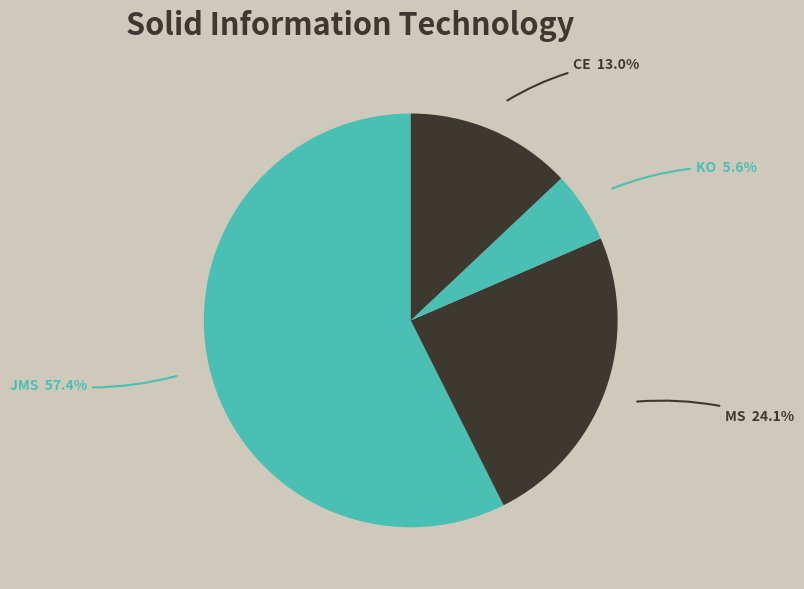

Approximately how many times larger is the value at KO compared to MS?

0.2